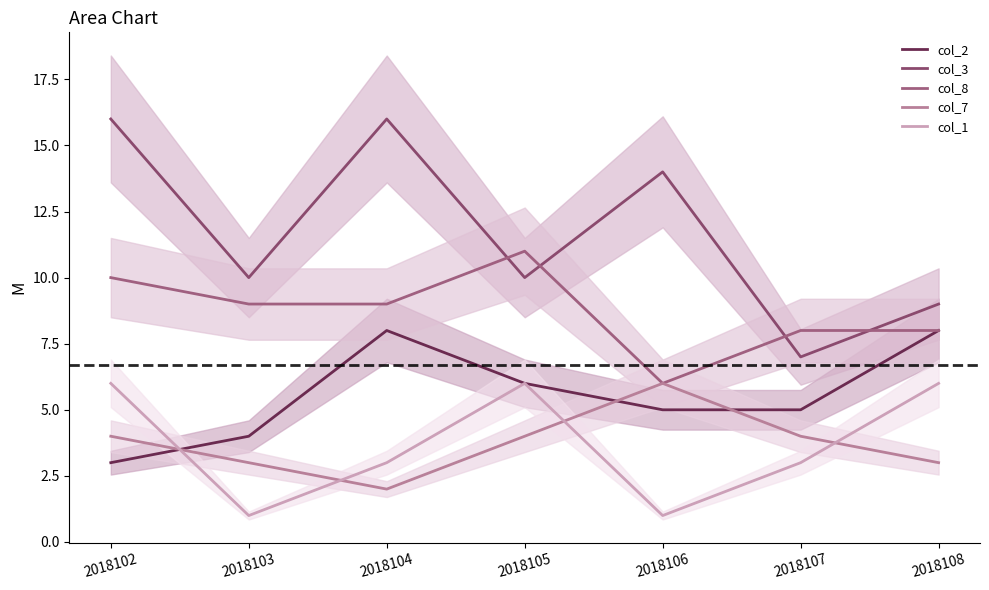

Reading left to right, list all the values displayed in this chart.

col_2: 3	4	8	6	5	5	8
col_3: 16	10	16	10	14	7	9
col_8: 10	9	9	11	6	8	8
col_7: 4	3	2	4	6	4	3
col_1: 6	1	3	6	1	3	6